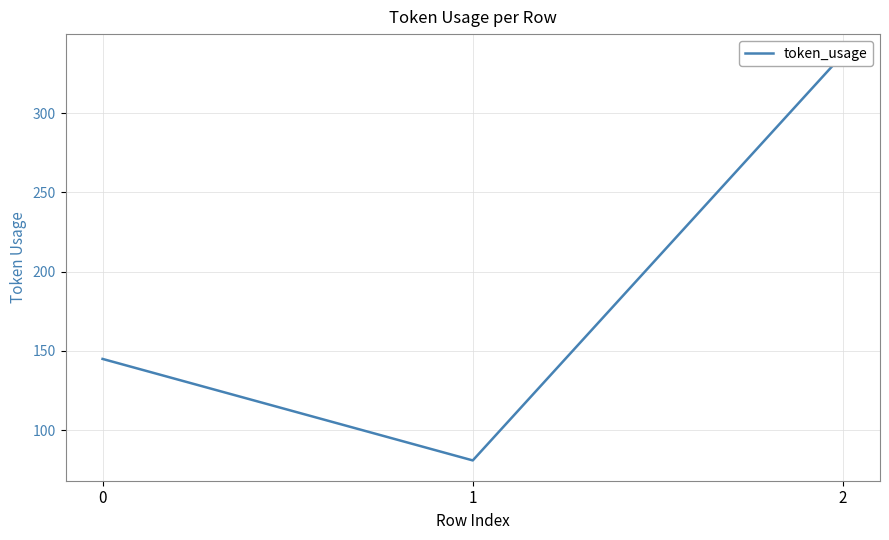

True or false: the data shows 337 at 2.

True